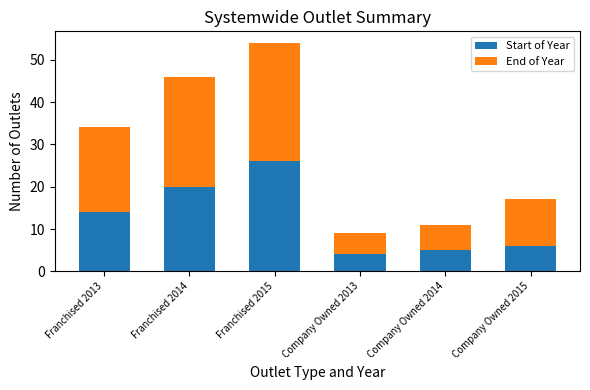

The Start of Year series shows 22 at Franchised 2013. True or false?

False